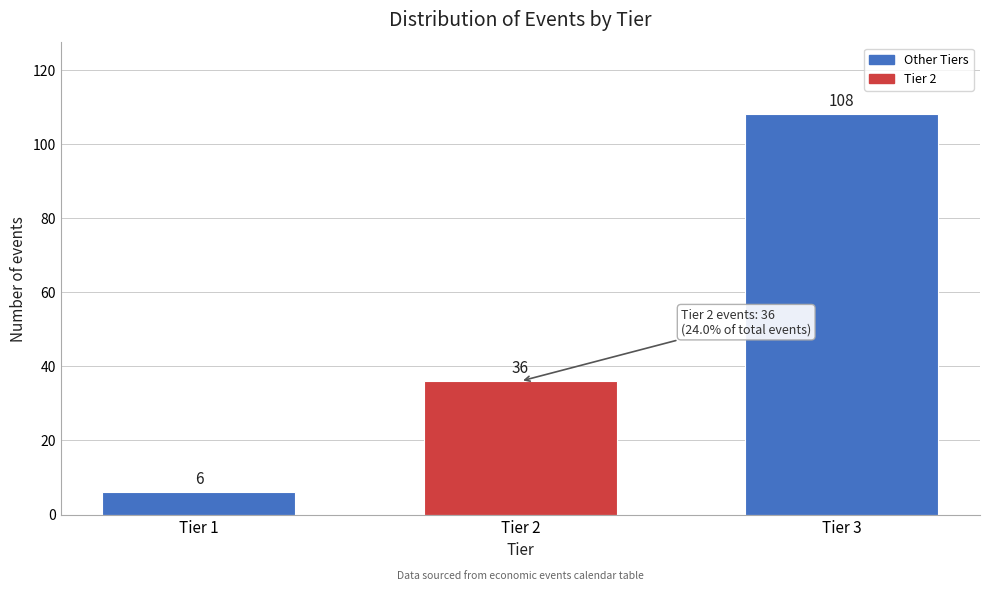

Reading right to left, transcribe all the data shown in this chart.

Tier 3=108	Tier 2=36	Tier 1=6